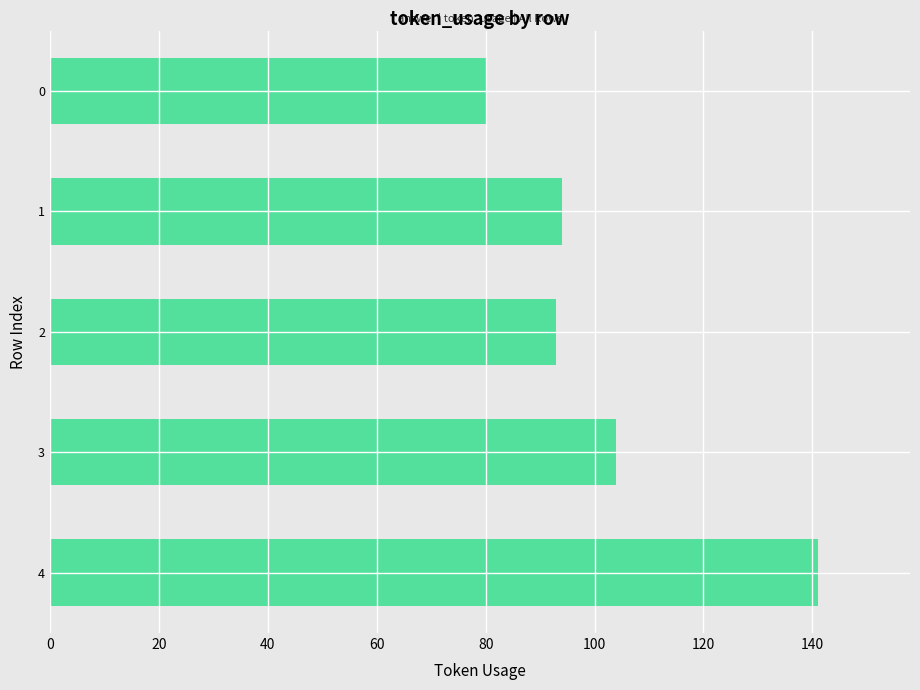

What is the ratio of the value at 0 to the value at 3?

0.8